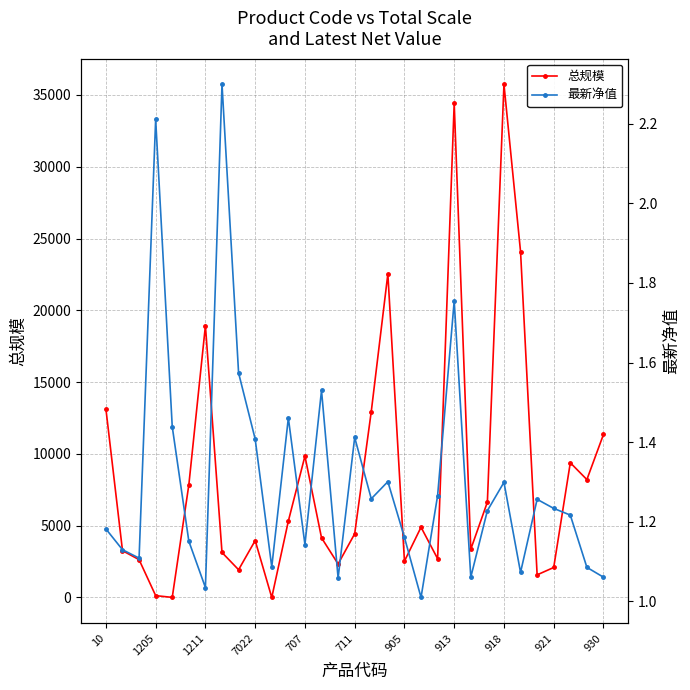

Where is 总规模 nearest to the value 17870?

1211